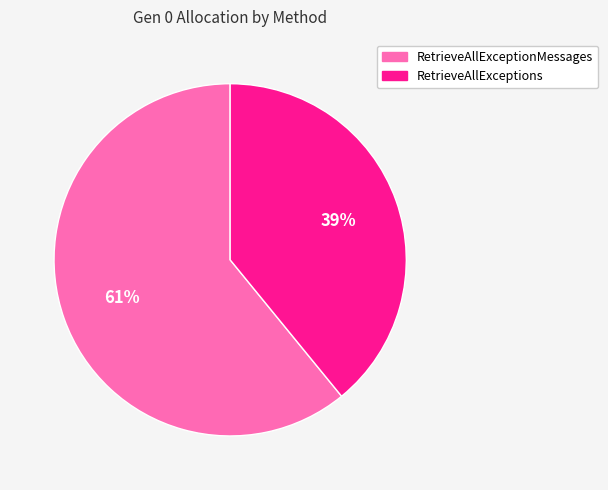

Between RetrieveAllExceptionMessages and RetrieveAllExceptions, which is larger?

RetrieveAllExceptionMessages